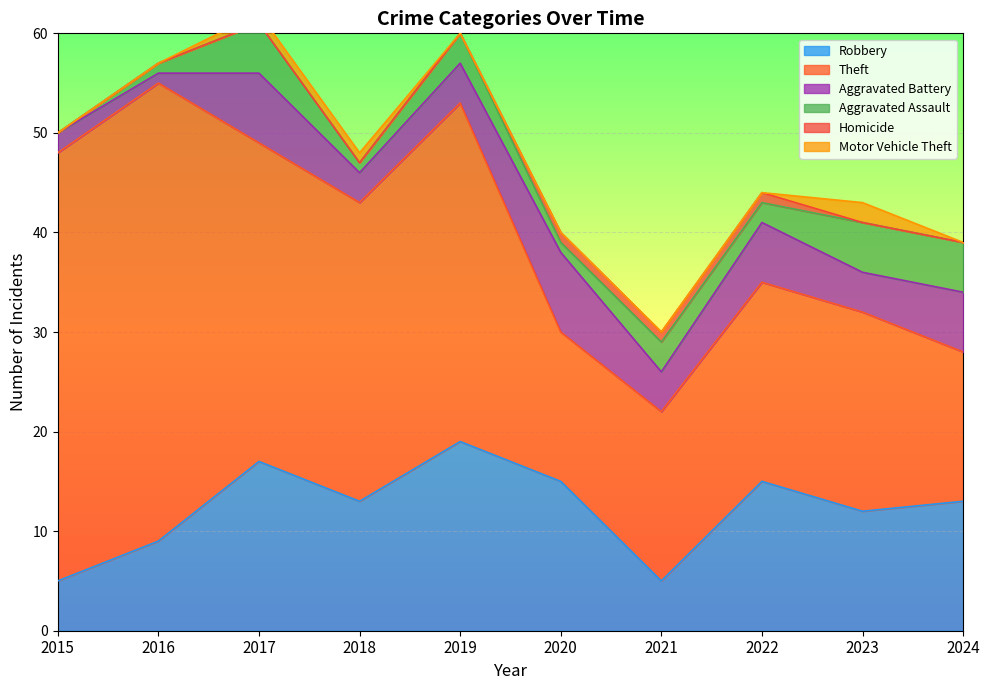

Reading left to right, extract all data points from this chart.

Robbery: 2015=5	2016=9	2017=17	2018=13	2019=19	2020=15	2021=5	2022=15	2023=12	2024=13
Theft: 2015=43	2016=46	2017=32	2018=30	2019=34	2020=15	2021=17	2022=20	2023=20	2024=15
Aggravated Battery: 2015=2	2016=1	2017=7	2018=3	2019=4	2020=8	2021=4	2022=6	2023=4	2024=6
Aggravated Assault: 2015=0	2016=1	2017=5	2018=1	2019=3	2020=1	2021=3	2022=2	2023=5	2024=5
Homicide: 2015=0	2016=0	2017=0	2018=0	2019=0	2020=1	2021=1	2022=1	2023=0	2024=0
Motor Vehicle Theft: 2015=0	2016=0	2017=1	2018=1	2019=0	2020=0	2021=0	2022=0	2023=2	2024=0